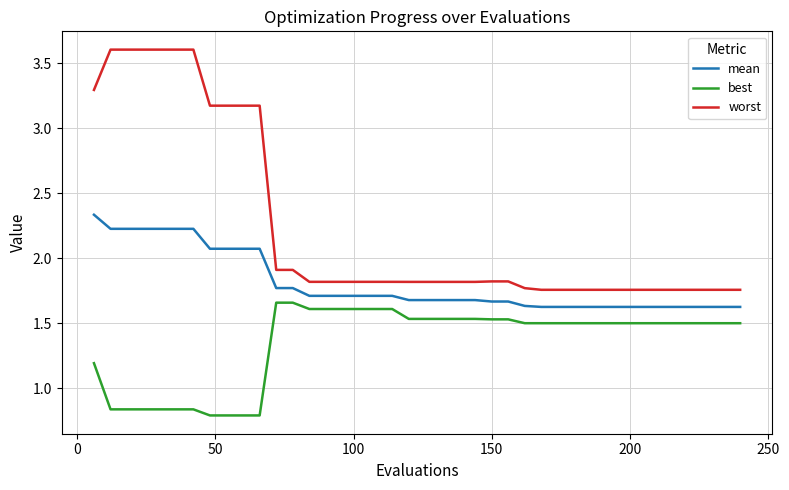

Which series has the largest range (max minus min)?

worst